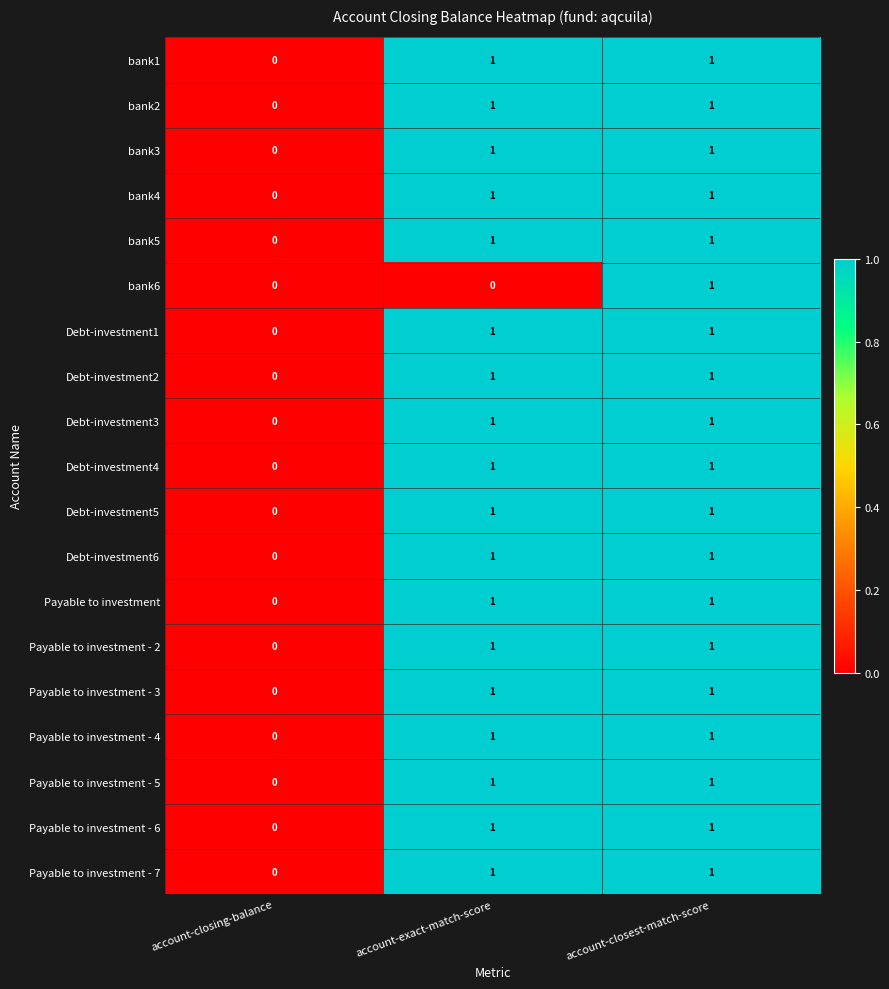

Is the value of Debt-investment1 at account-closest-match-score greater than the value of Payable to investment - 6 at account-closing-balance?

Yes